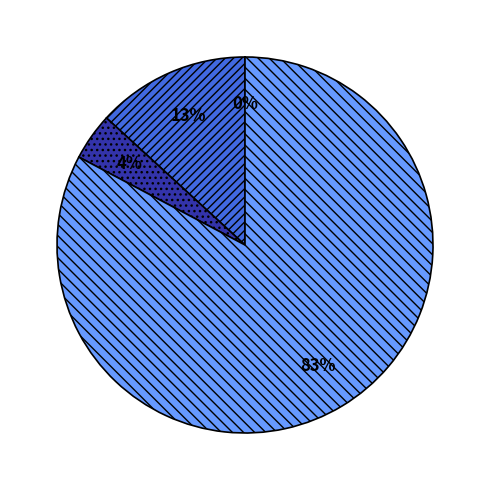

To the nearest percent, what is the average slice percentage?

25%